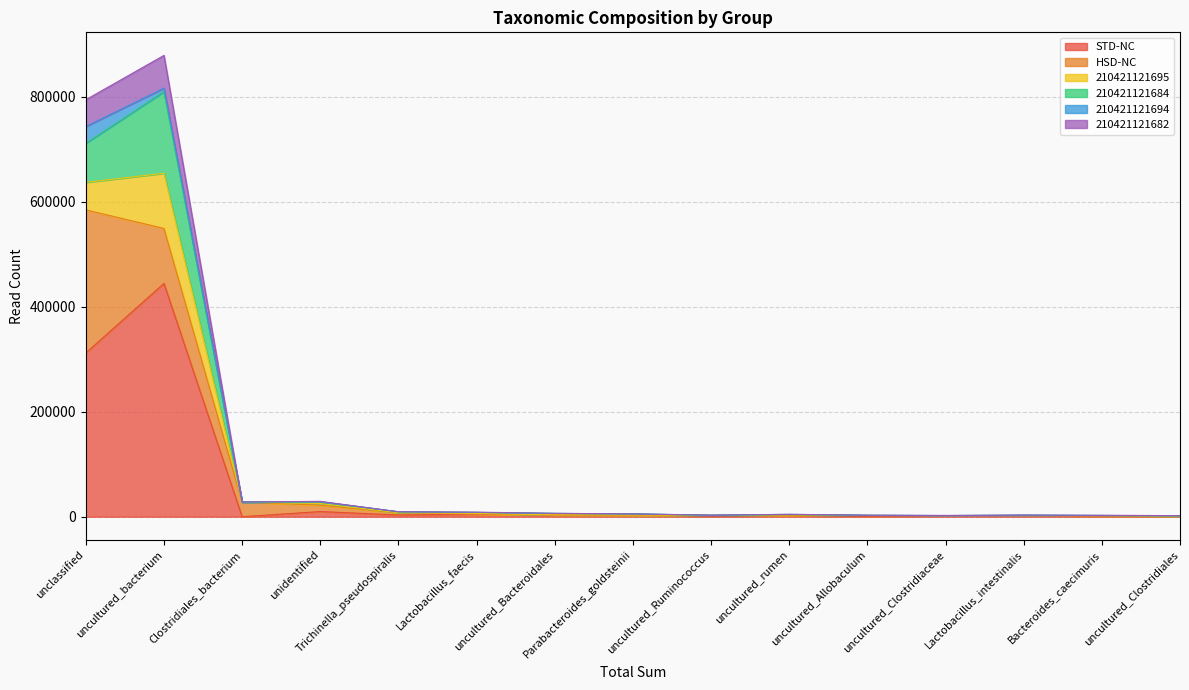

How many positive values does the HSD-NC series have?

13